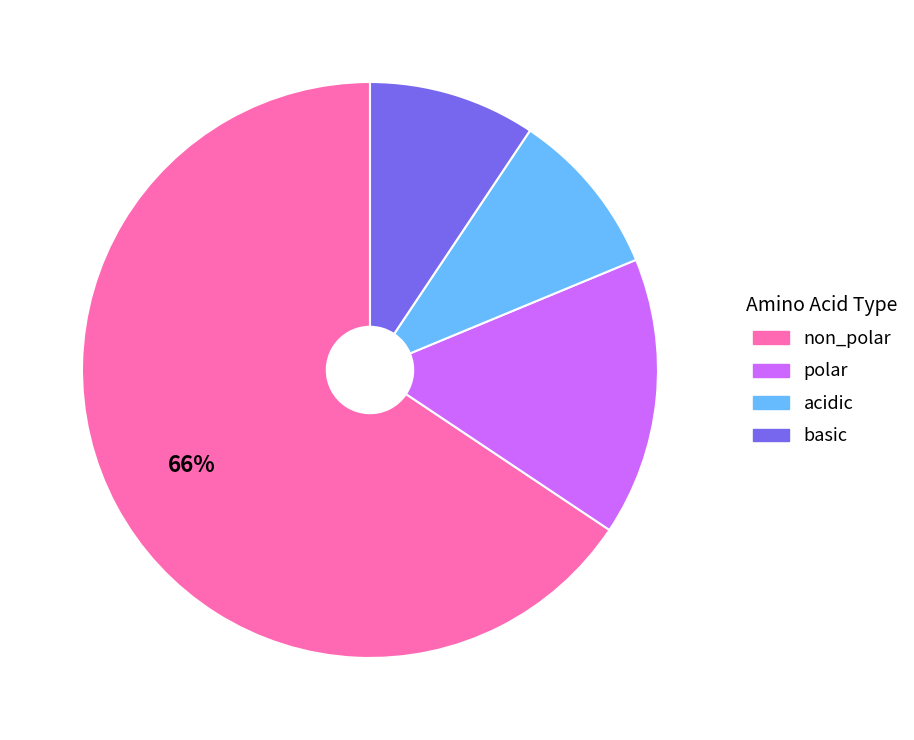

True or false: non_polar accounts for 66% of the total.

True